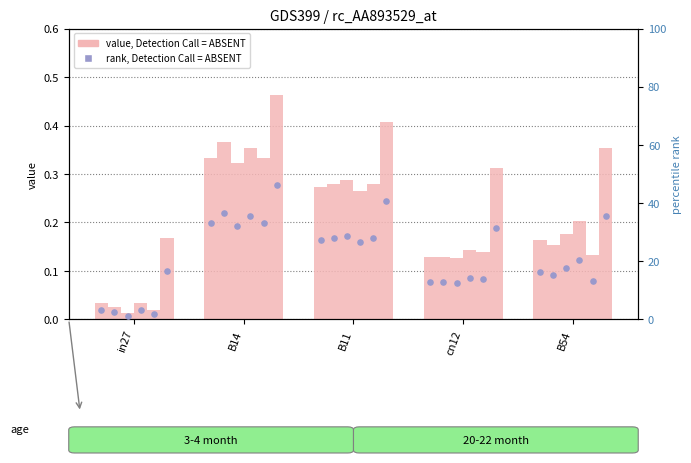

At which category is the sum across all series the highest?

B14